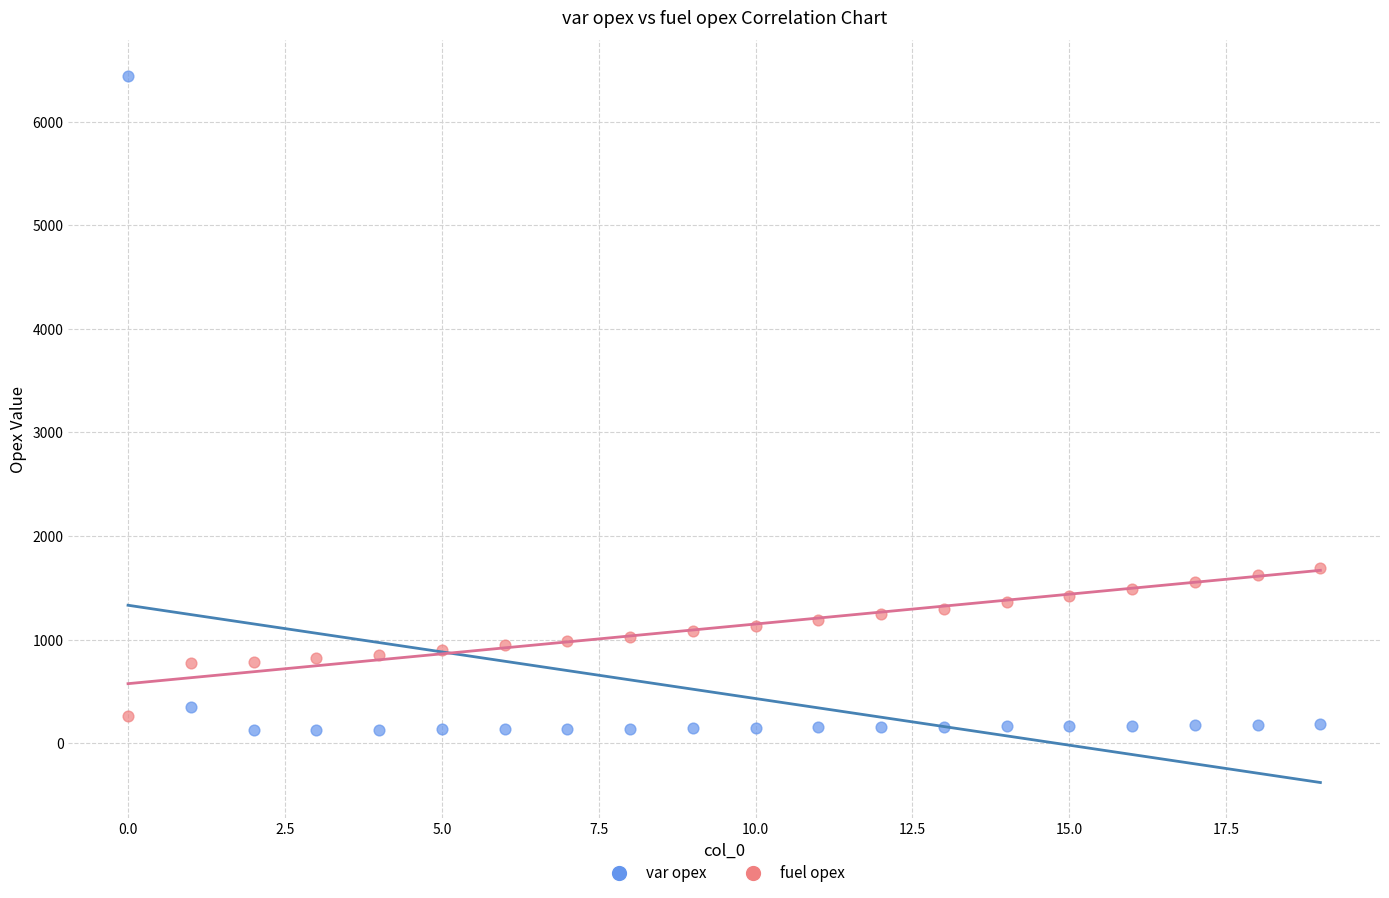

Which series has the widest spread of Y values?

var opex